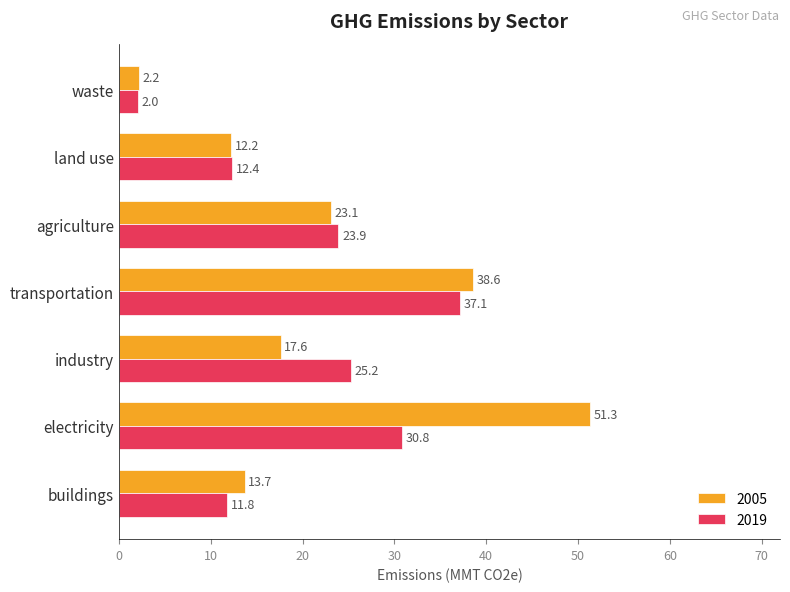

What is the average value of the 2005 series?

22.7